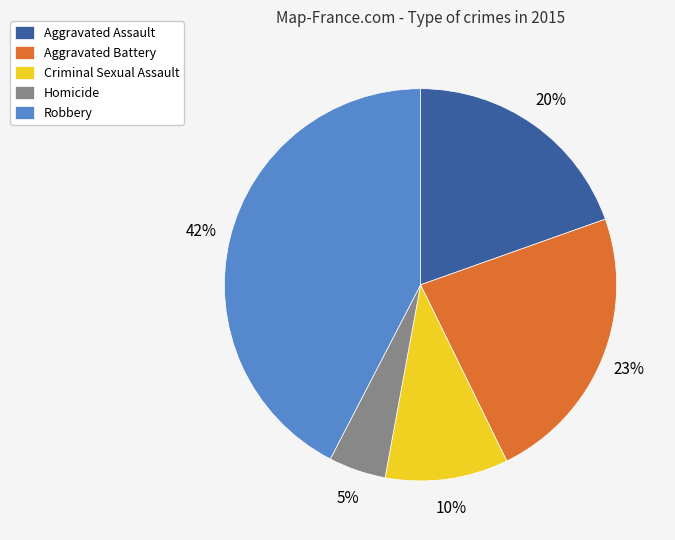

Between Criminal Sexual Assault and Robbery, which is larger?

Robbery